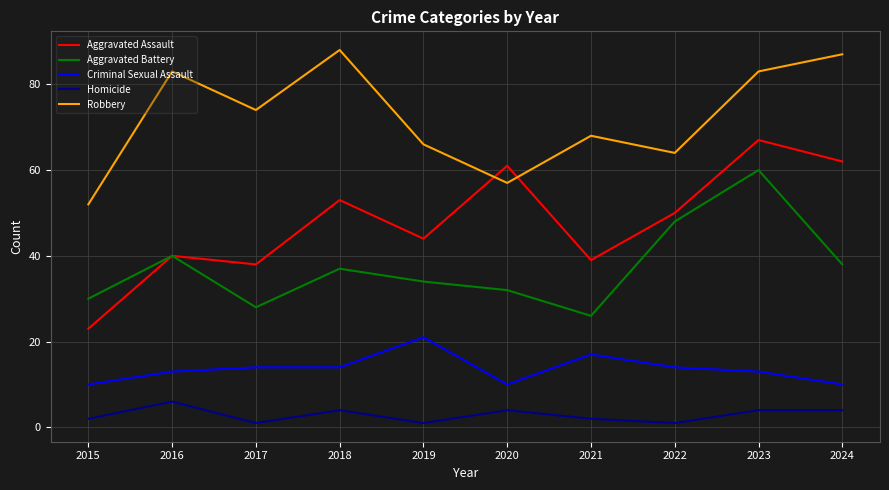

The value of Robbery at 2023 is 83. True or false?

True